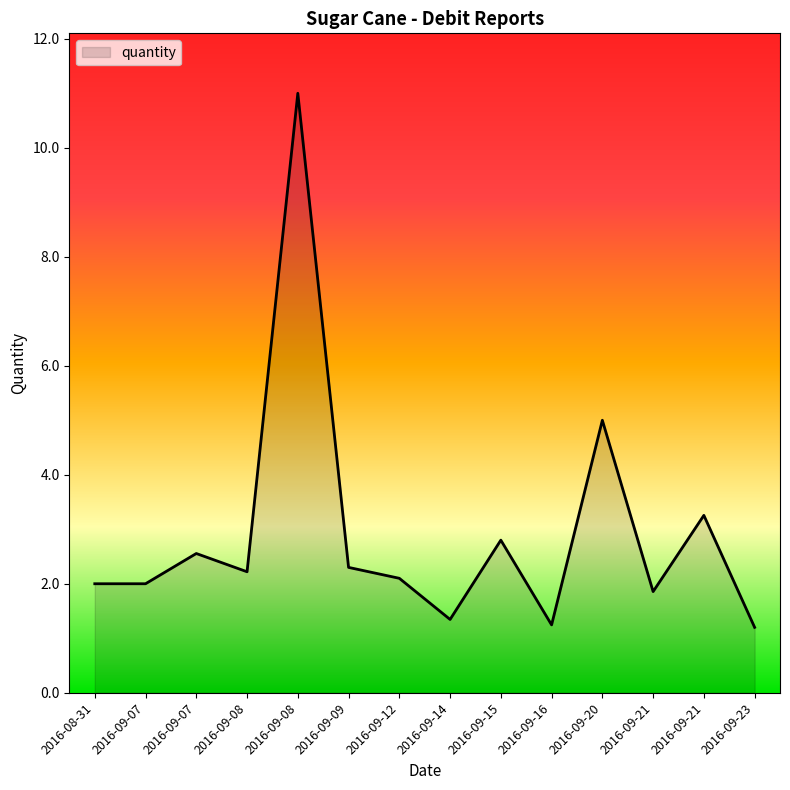

How many lines are shown in the chart?

1